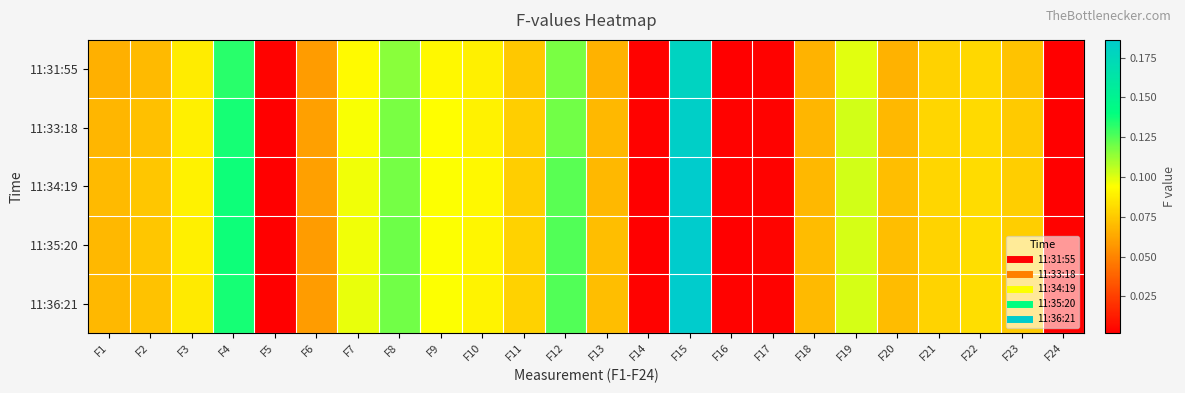

How many distinct data groups are displayed?

5